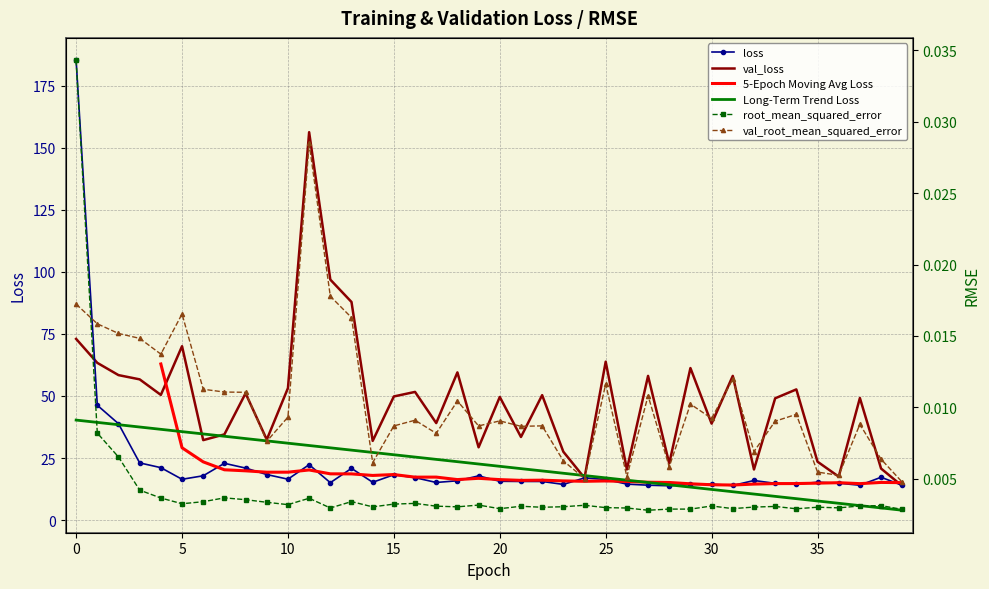

Does the chart have visible grid lines?

Yes